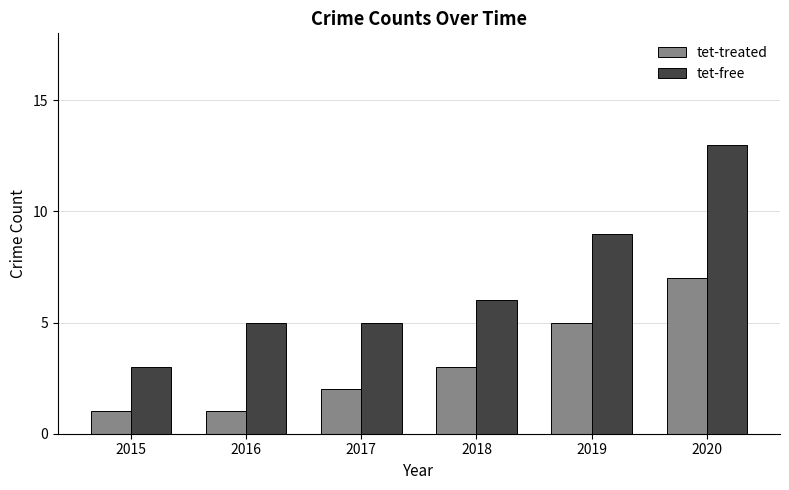

Is it true that tet-free equals 9 at 2017?

False